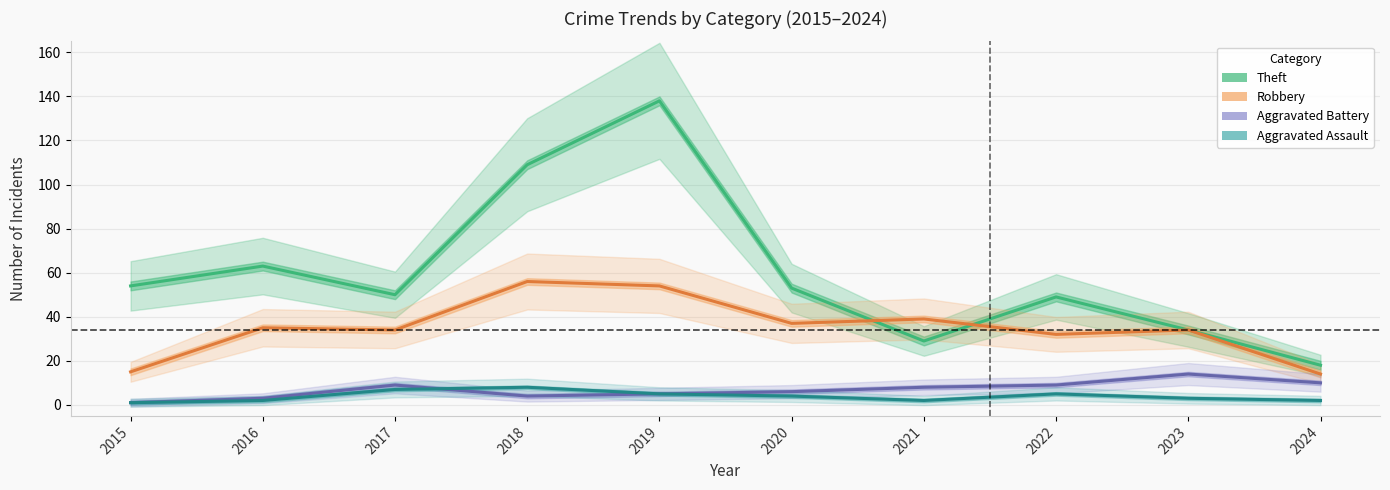

How many interior local peaks does the Robbery series have?

4